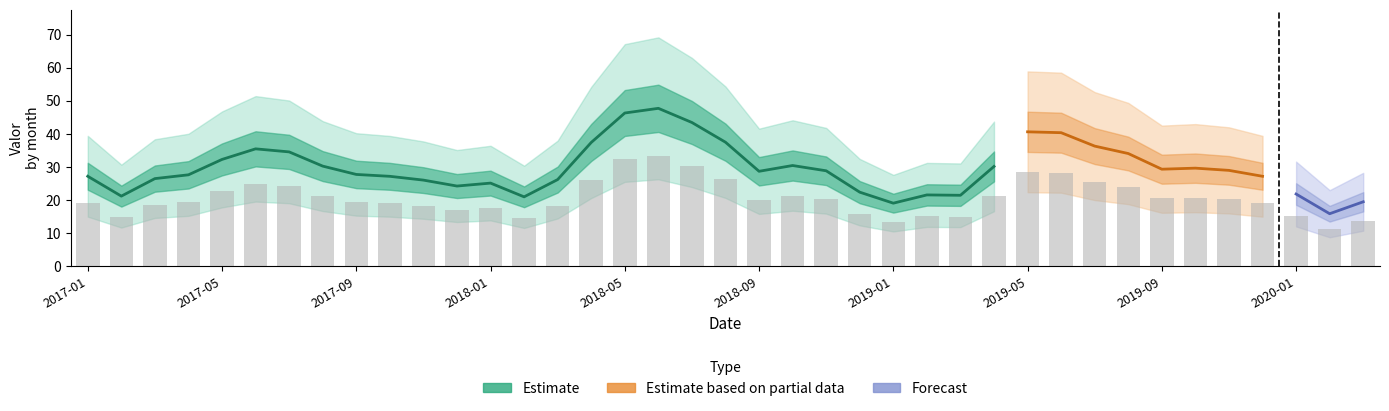

Are the bars grouped side by side (vs. stacked)?

No